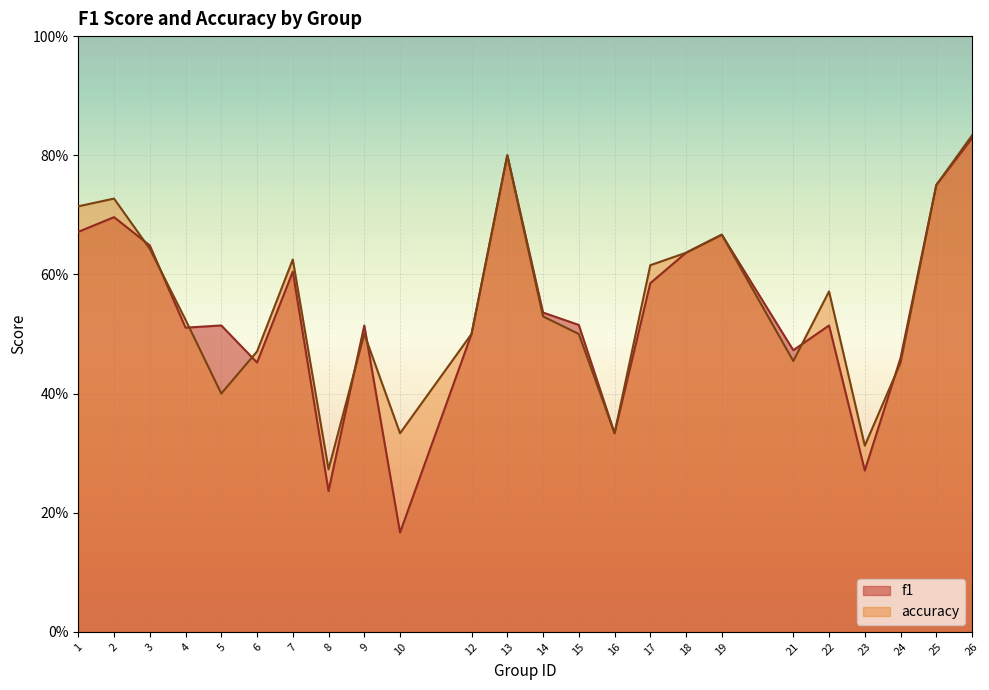

What is the greatest value displayed?

0.8